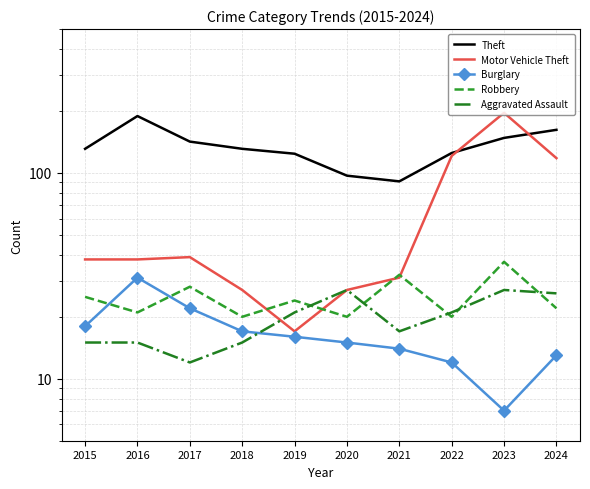

Reading right to left, what are all the values shown in this chart?

Theft: 2024=162	2023=148	2022=125	2021=91	2020=97	2019=124	2018=131	2017=142	2016=189	2015=131
Motor Vehicle Theft: 2024=118	2023=196	2022=121	2021=31	2020=27	2019=17	2018=27	2017=39	2016=38	2015=38
Burglary: 2024=13	2023=7	2022=12	2021=14	2020=15	2019=16	2018=17	2017=22	2016=31	2015=18
Robbery: 2024=22	2023=37	2022=20	2021=32	2020=20	2019=24	2018=20	2017=28	2016=21	2015=25
Aggravated Assault: 2024=26	2023=27	2022=21	2021=17	2020=27	2019=21	2018=15	2017=12	2016=15	2015=15